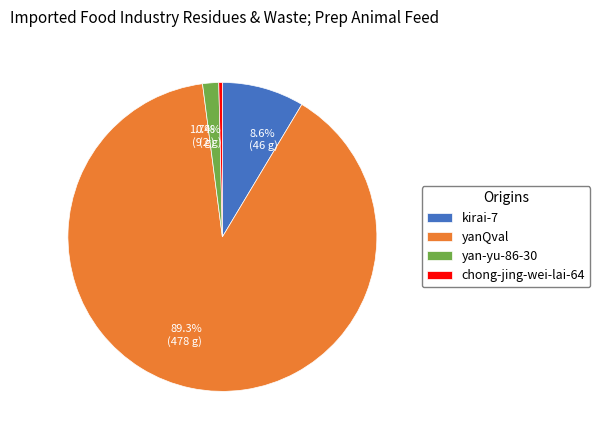

Does yanQval account for over 50% of the chart?

Yes